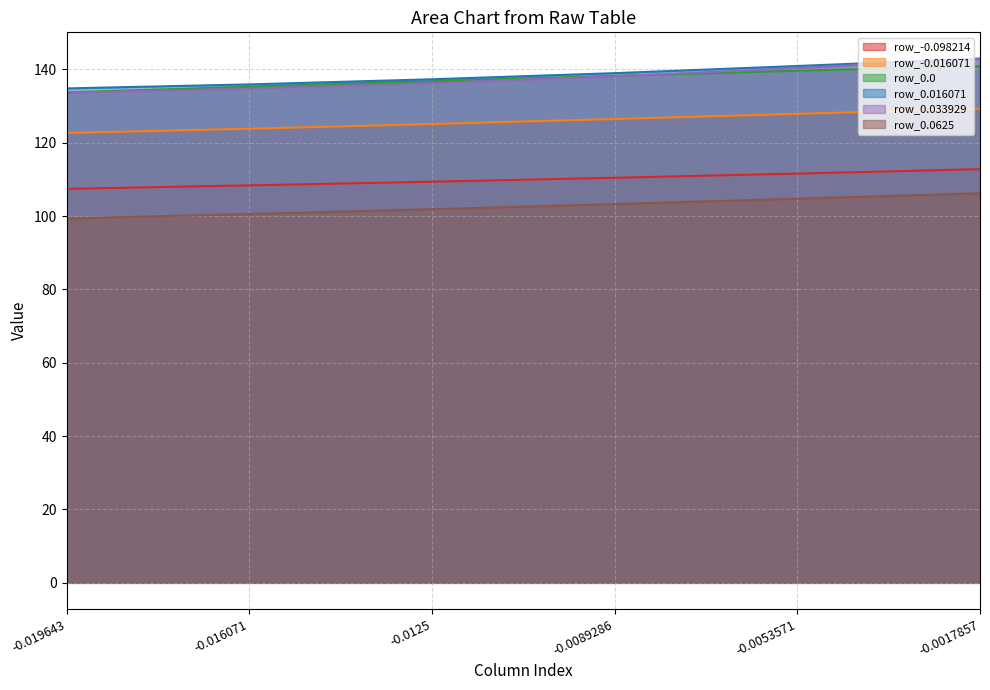

What is the highest value of the row_0.033929 series?

142.8